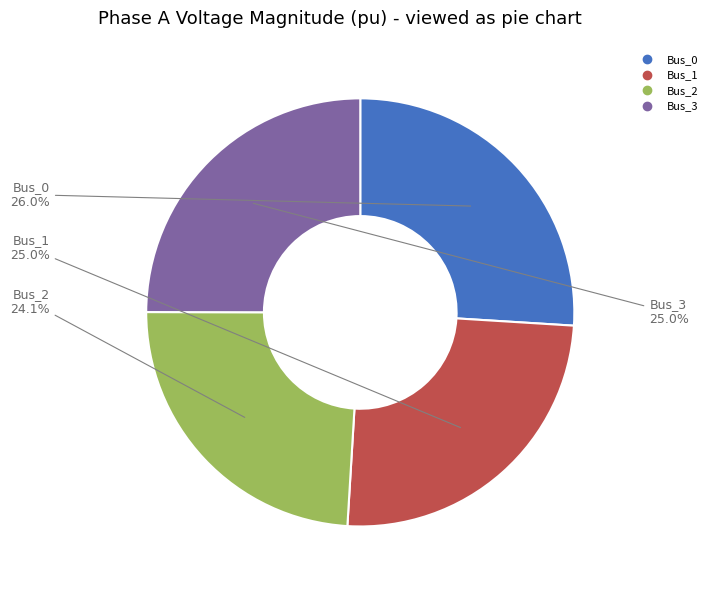

To the nearest percent, what percentage of the pie is Bus_1?

25%